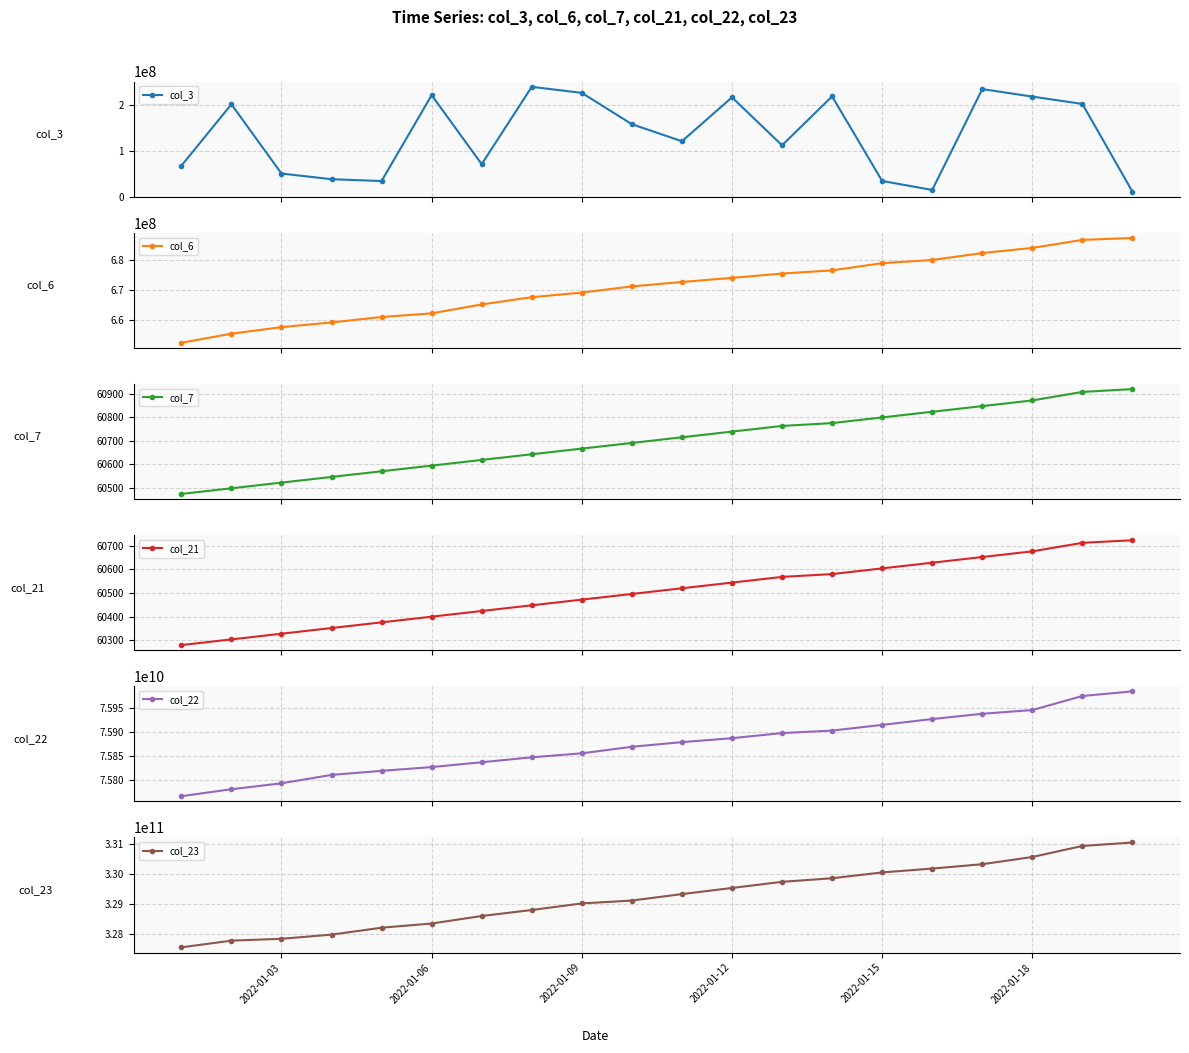

Does the chart display data point markers on the line(s)?

Yes